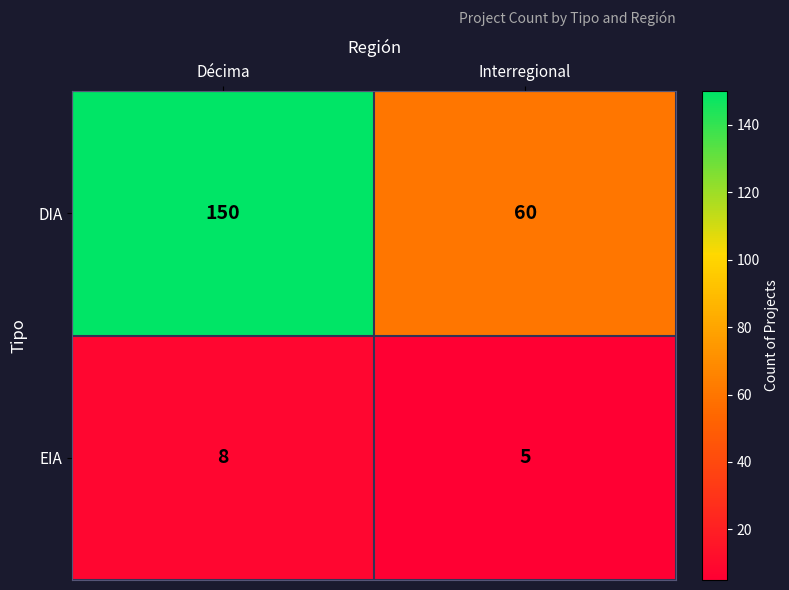

The DIA series shows 214 at Décima. True or false?

False